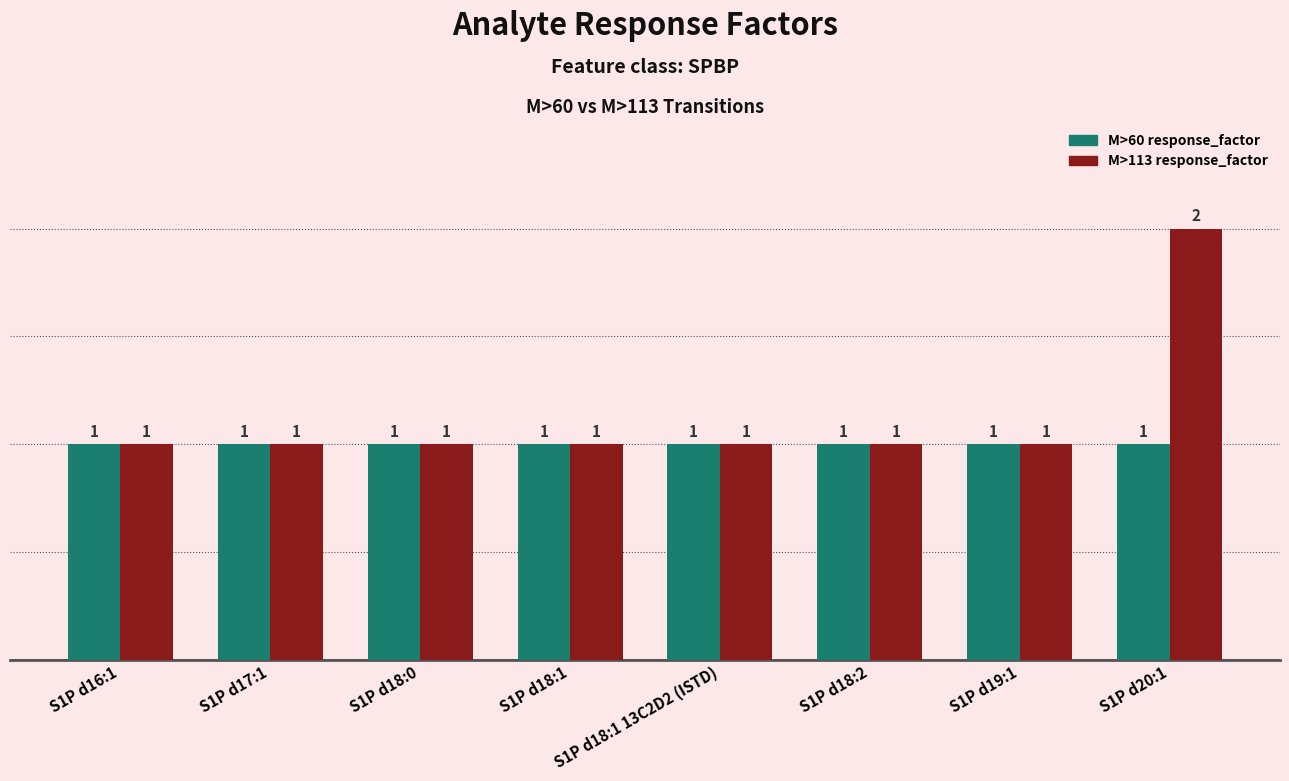

Rank the series by their maximum value, from lowest to highest.

M>60 response_factor, M>113 response_factor